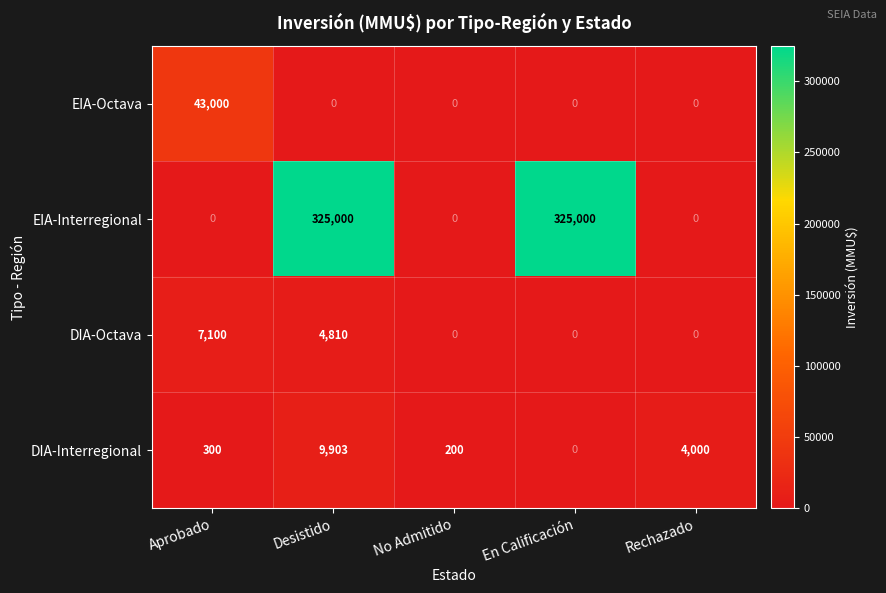

Reading left to right, list all the values displayed in this chart.

EIA-Octava: Aprobado=43000	Desistido=0	No Admitido=0	En Calificación=0	Rechazado=0
EIA-Interregional: Aprobado=0	Desistido=325000	No Admitido=0	En Calificación=325000	Rechazado=0
DIA-Octava: Aprobado=7100	Desistido=4810	No Admitido=0	En Calificación=0	Rechazado=0
DIA-Interregional: Aprobado=300	Desistido=9903	No Admitido=200	En Calificación=0	Rechazado=4000